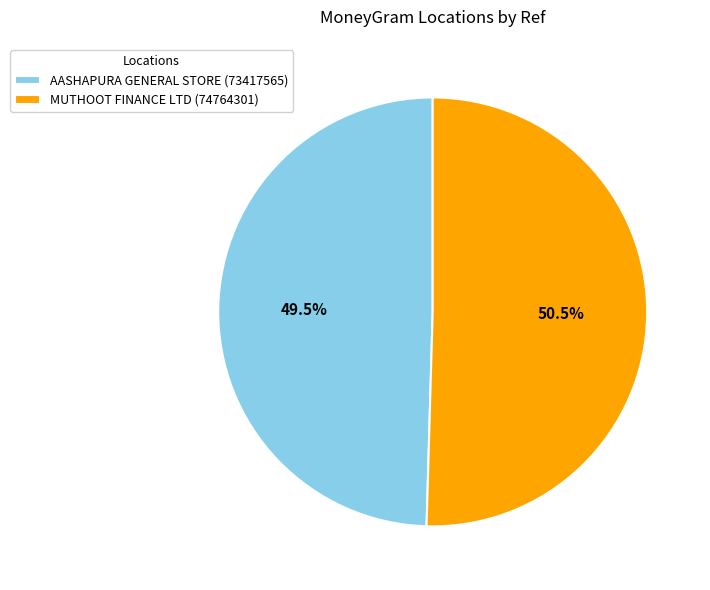

Which slice represents more than half of the pie?

MUTHOOT FINANCE LTD